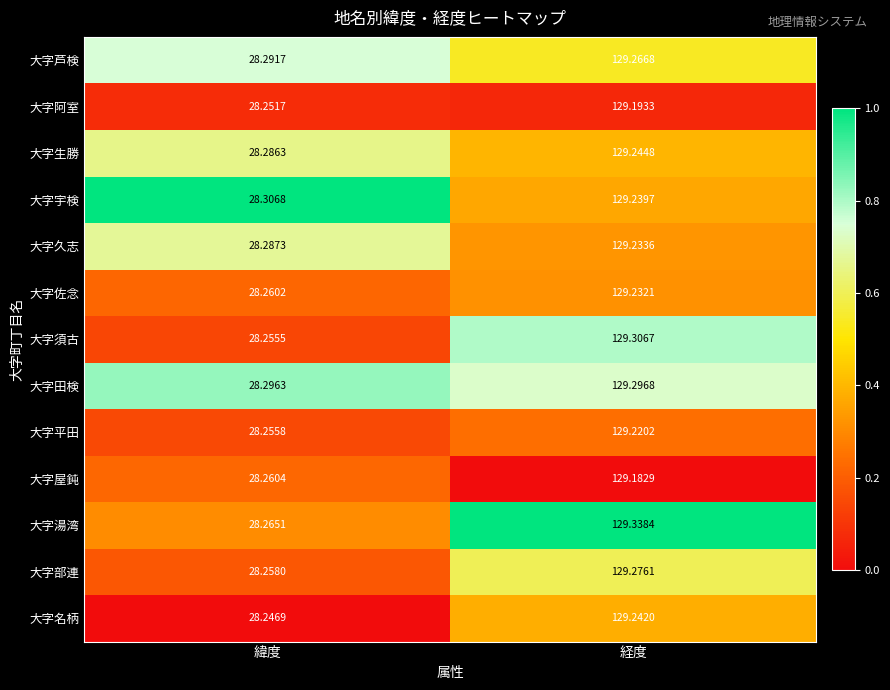

Which series has the largest total across all categories?

大字湯湾